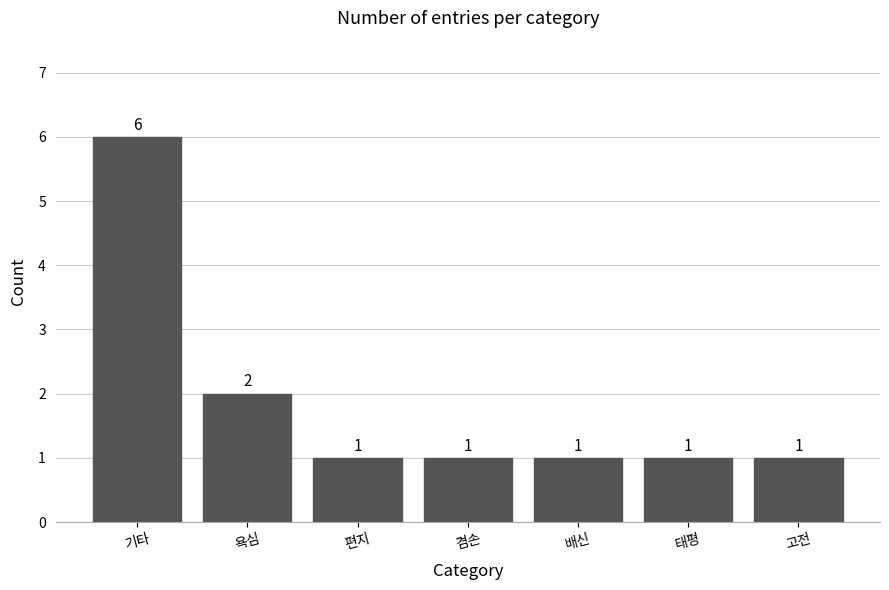

Does the chart contain any negative values?

No